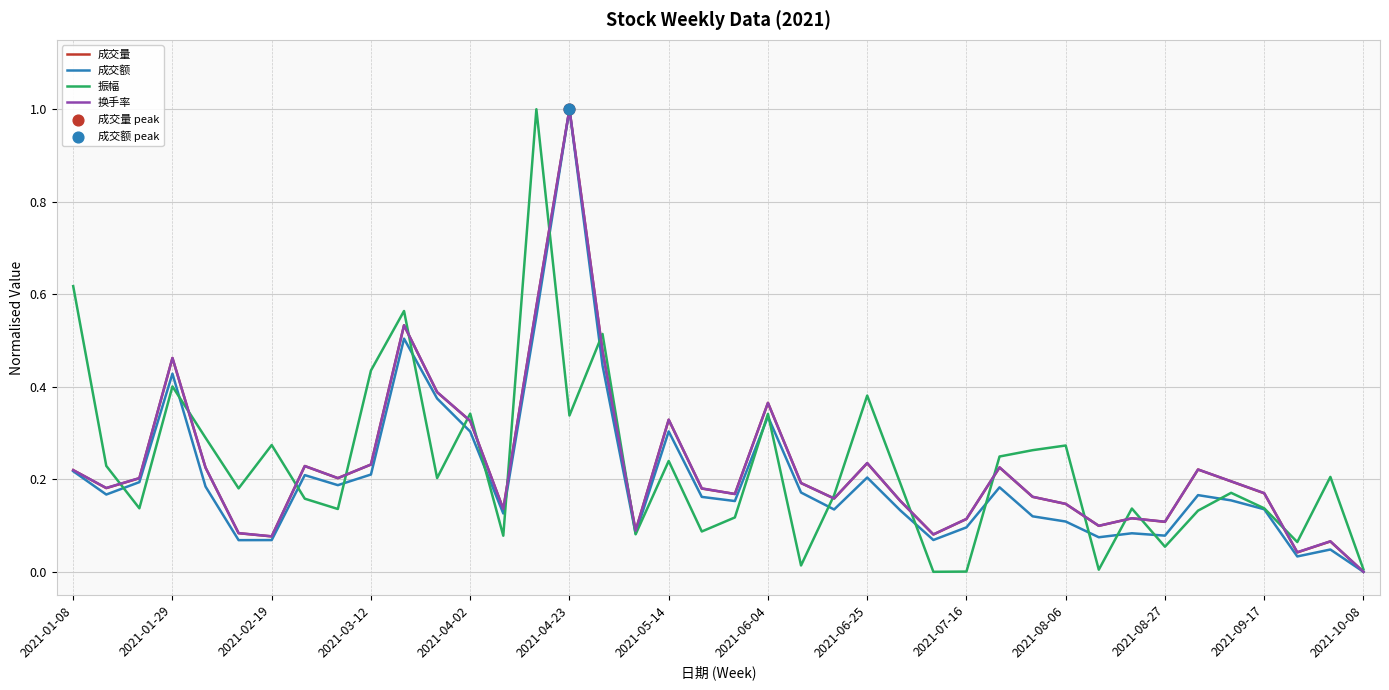

What is the highest value of the 成交量 series?

1.0